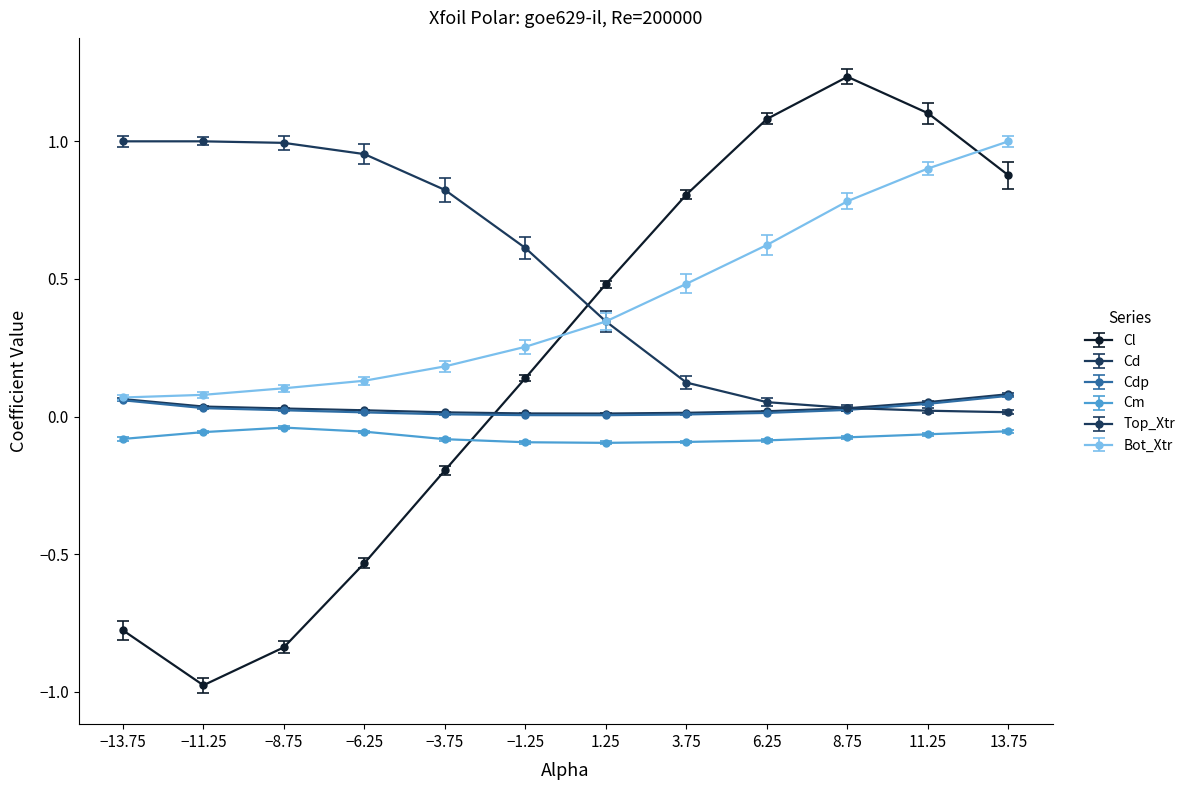

True or false: Cd and Cm cross at least once.

False